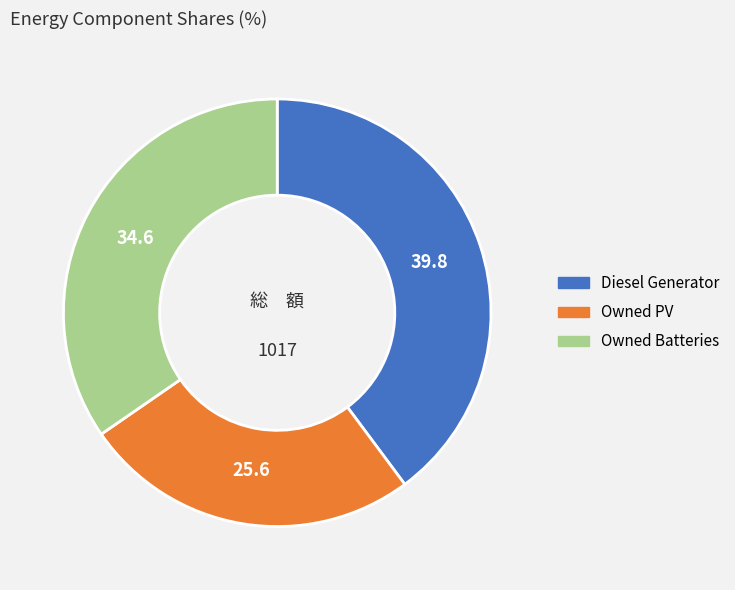

How many segments does this pie chart have?

3